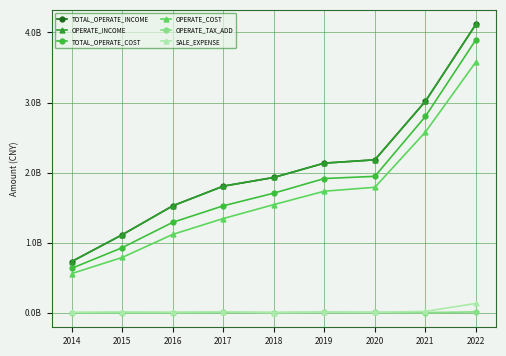

Is this an area chart (filled region under the line)?

No